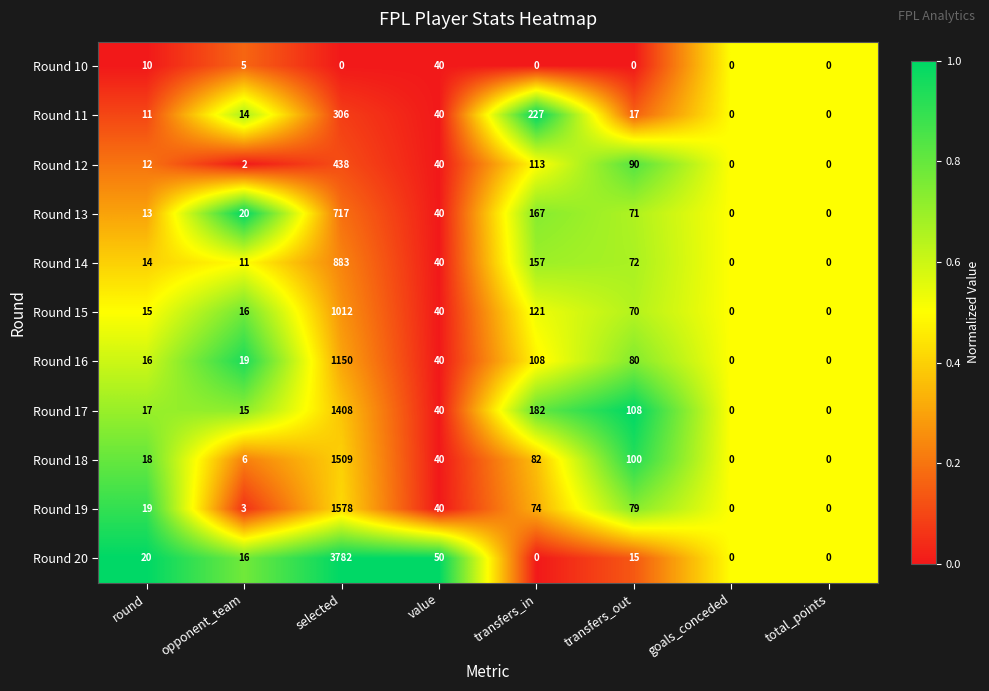

How many data points in Round 20 are less than 16?

4